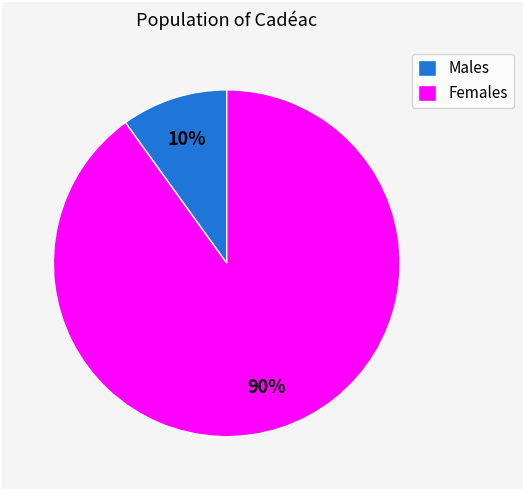

To the nearest percent, what is the difference between the largest and smallest slice percentages?

80%